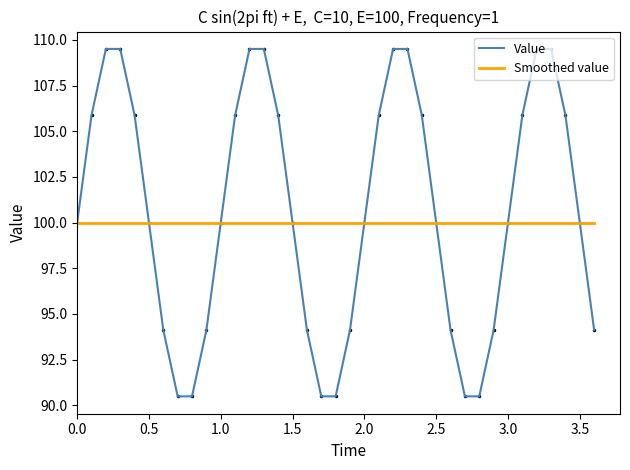

What is the smallest value displayed?

90.5